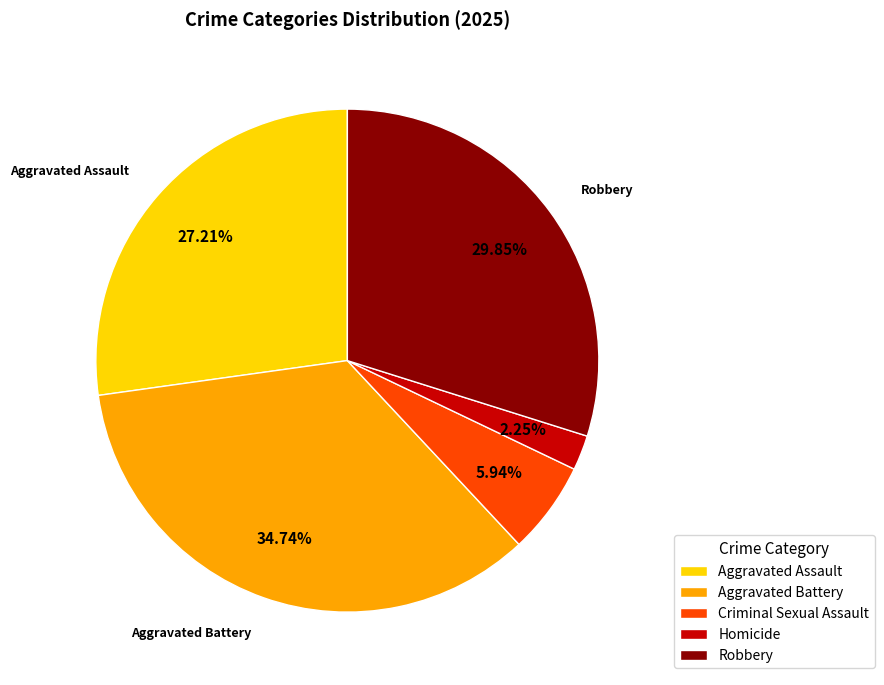

Is there a majority slice in this chart?

No